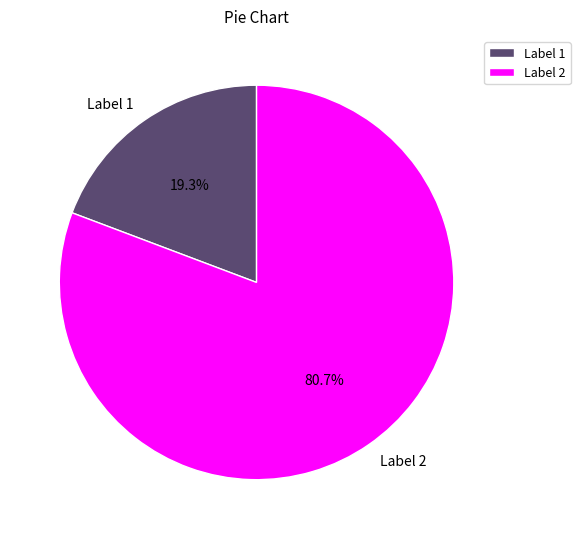

Count the number of slices in the pie.

2